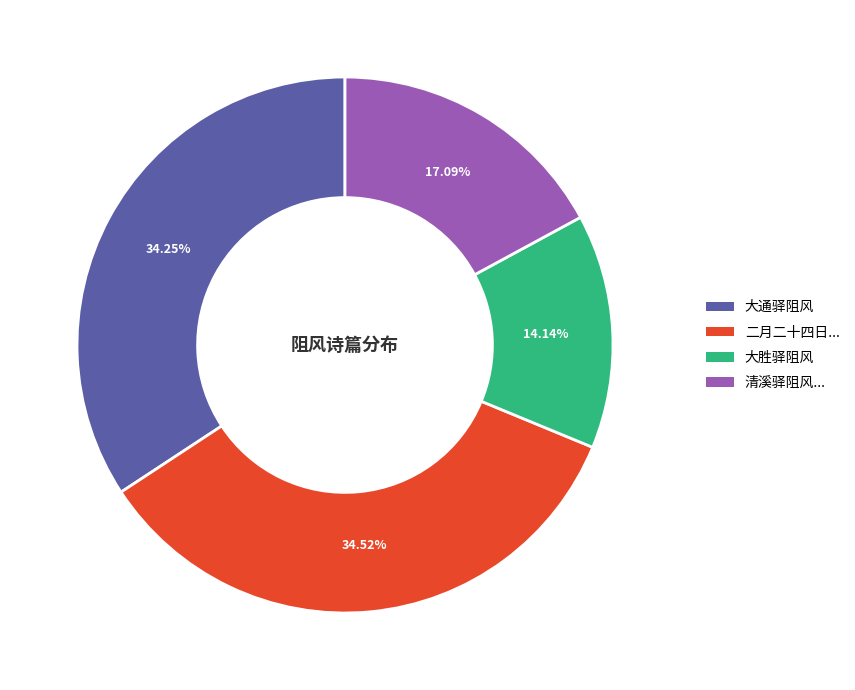

Which category has the smallest portion of the pie?

大胜驿阻风